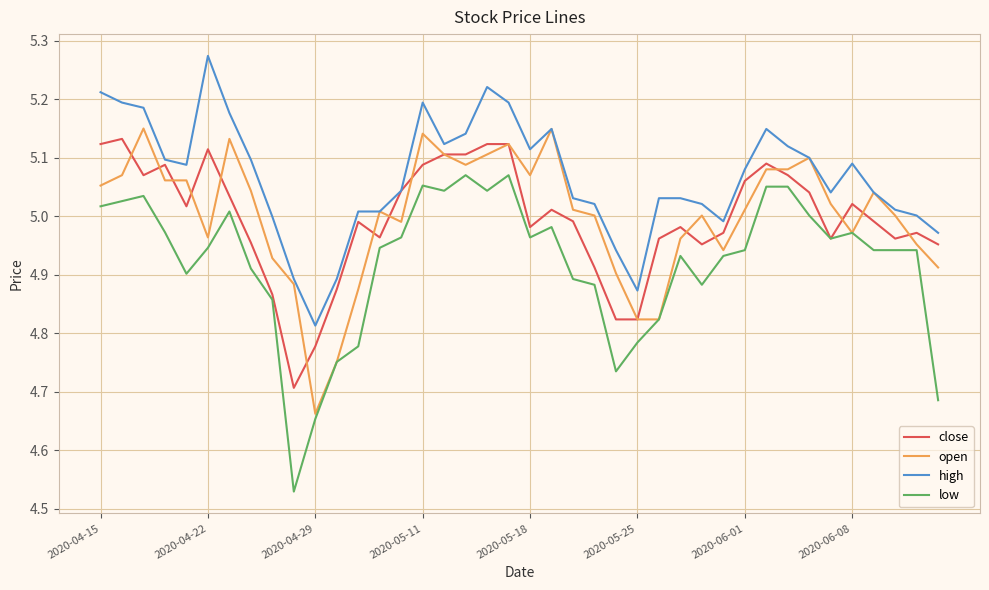

Which series has the largest total across all categories?

high